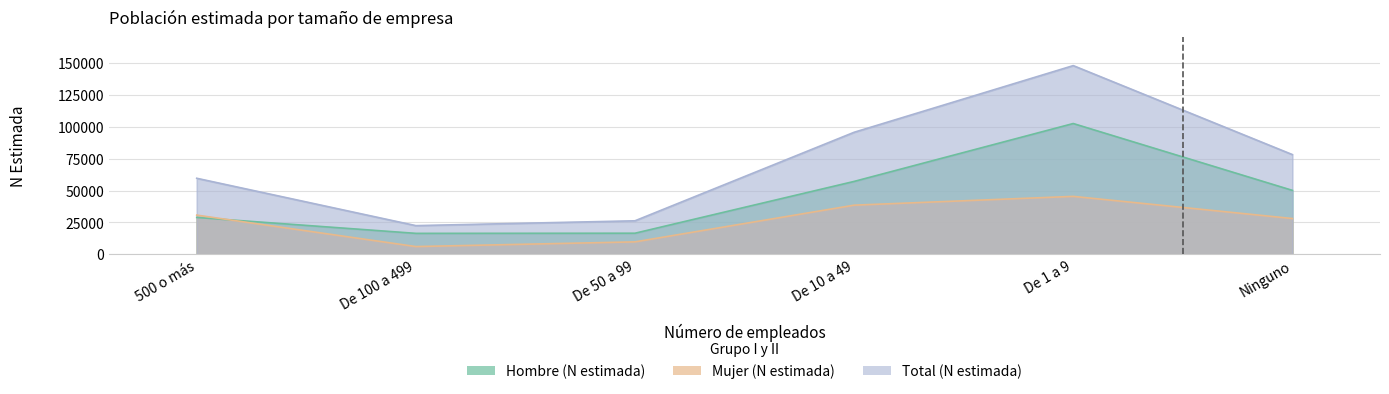

Which label corresponds to the smallest value in the chart?

De 100 a 499